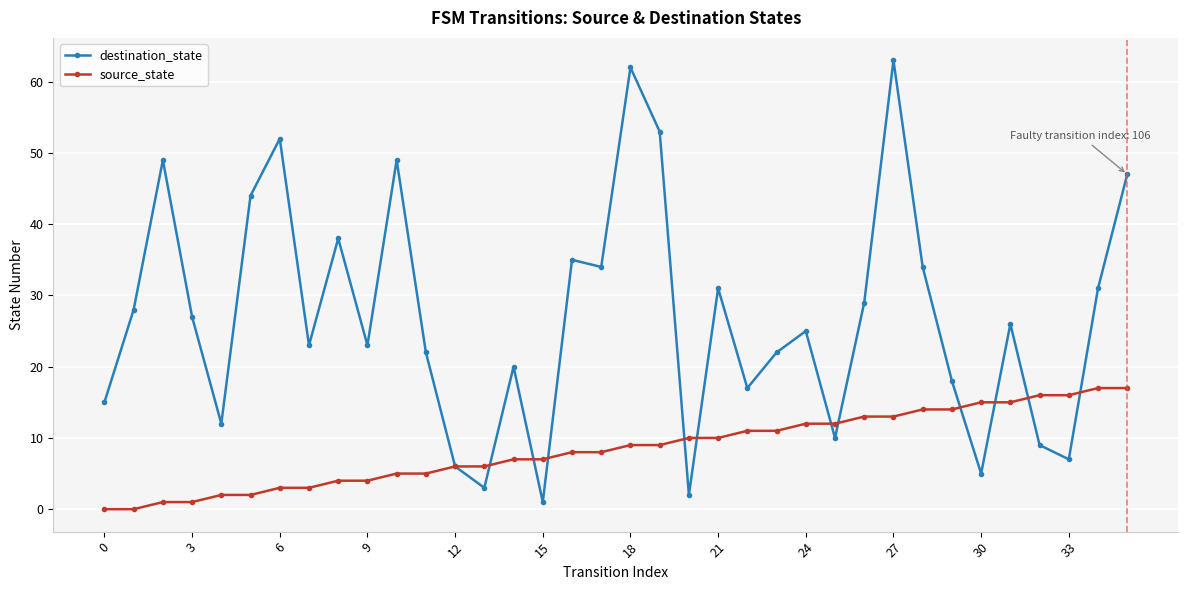

Rank the series by their maximum value, from highest to lowest.

destination_state, source_state